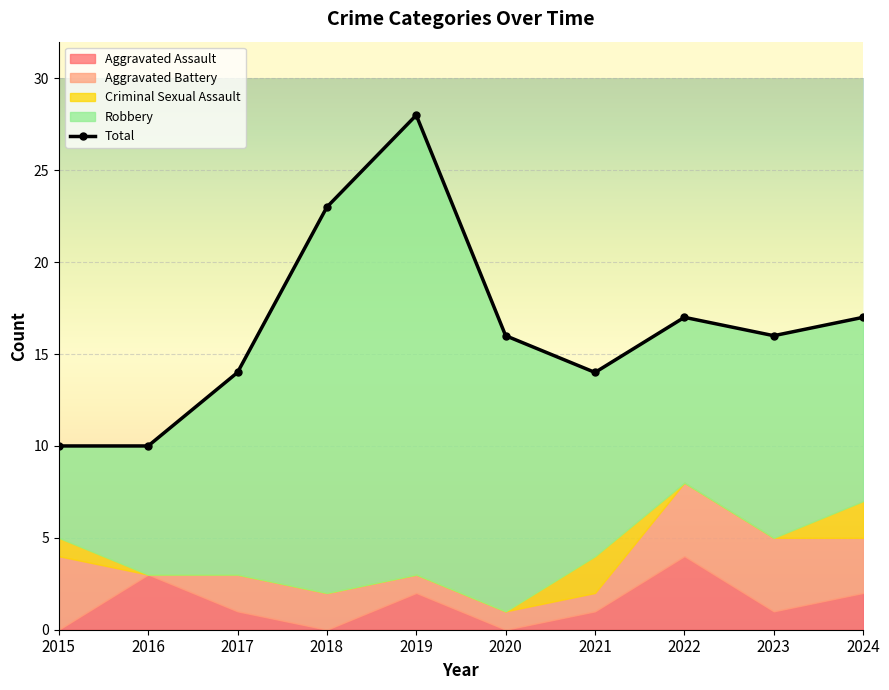

At which category does the chart reach its minimum across all series?

2015